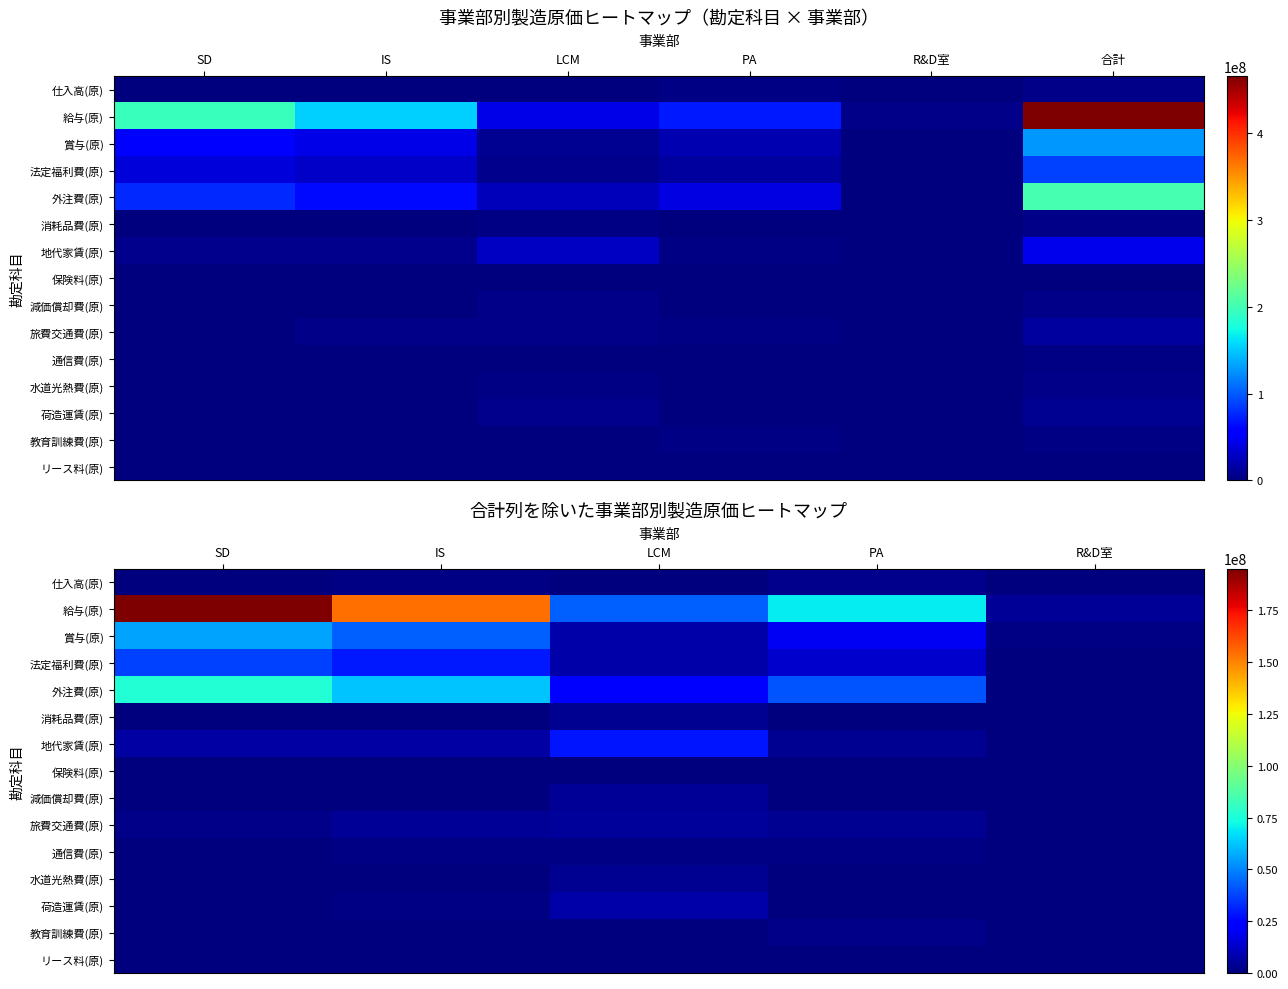

What value does the 通信費(原) series have at SD?

602323